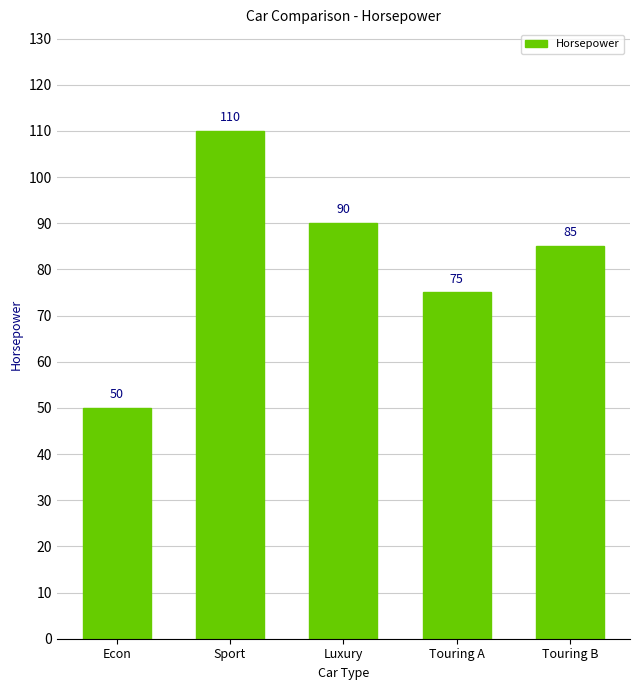

What position from the right is Luxury?

3